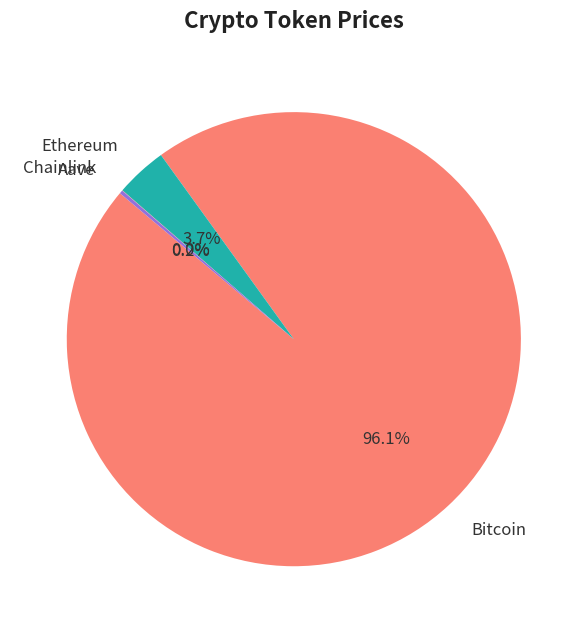

Which category has the biggest portion of the pie?

Bitcoin